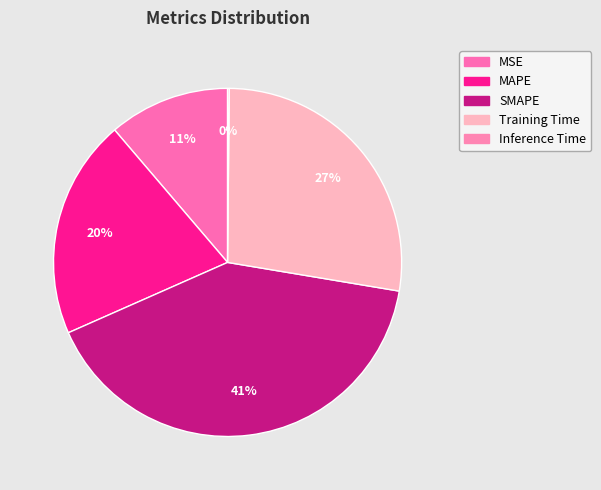

Is there a majority slice in this chart?

No